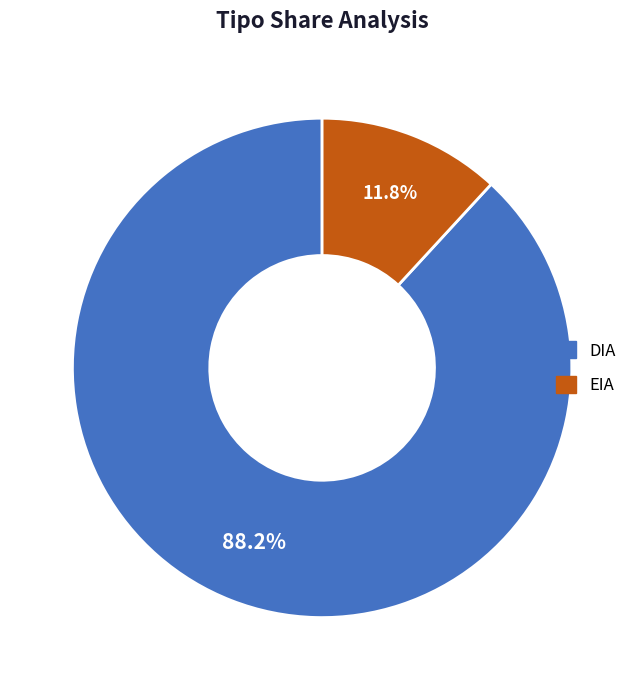

To the nearest percent, what percentage of the pie is DIA?

88%